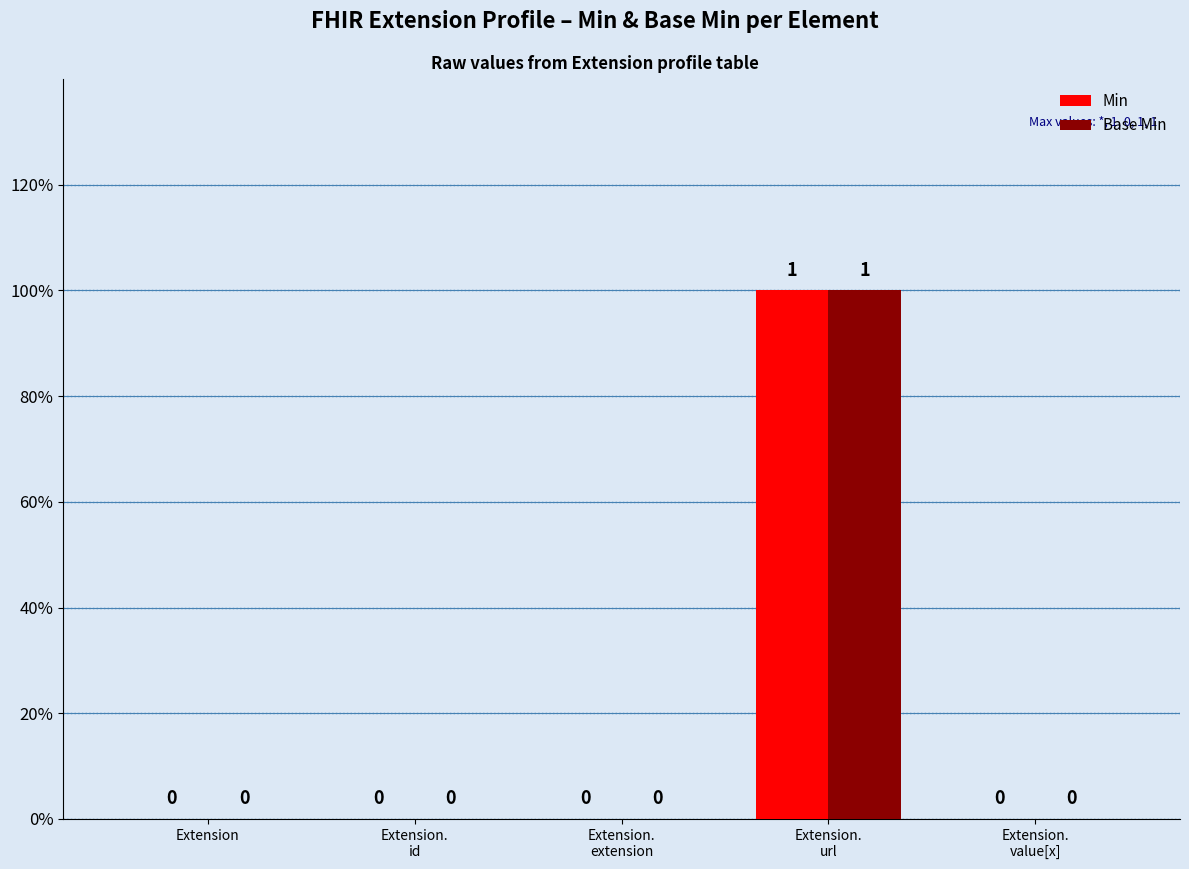

Are the bars horizontal?

No